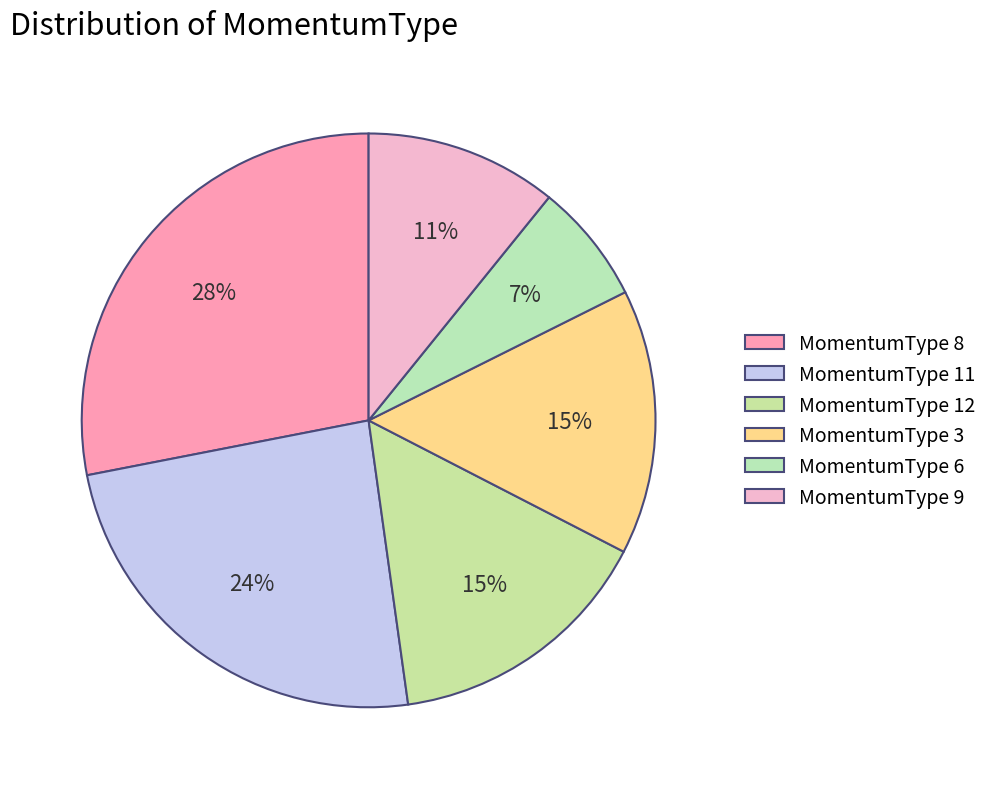

Does any single category account for the majority?

No